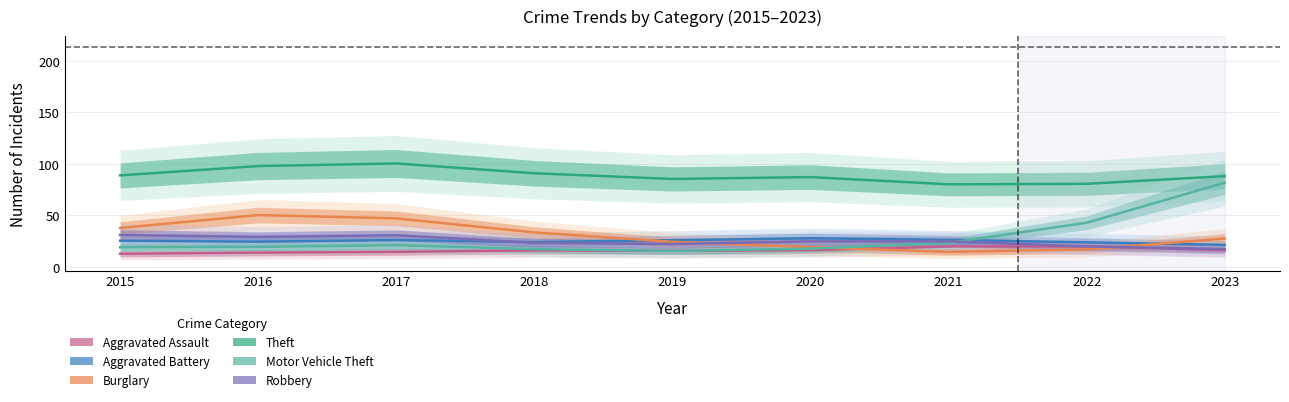

Which category has the highest value in the Theft series?

2017